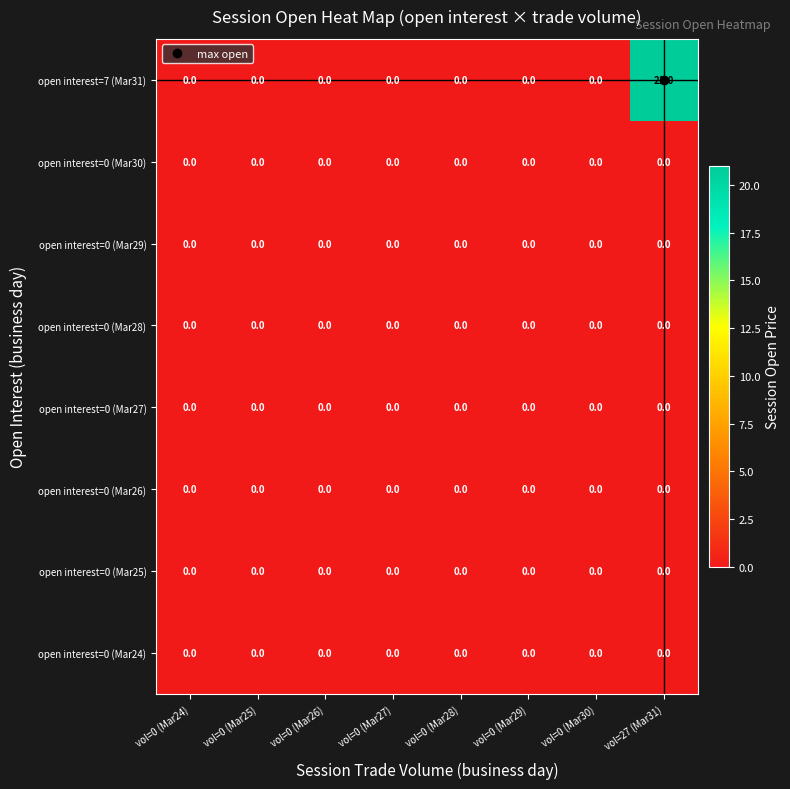

The open interest=0 (Mar28) series shows 0 at vol=27 (Mar31). True or false?

True